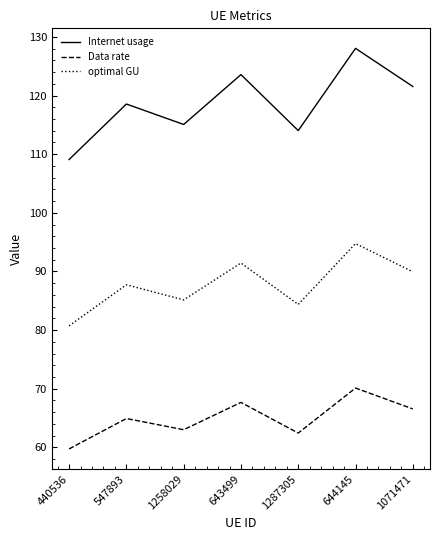

What is the average value of the Data rate series?

64.9